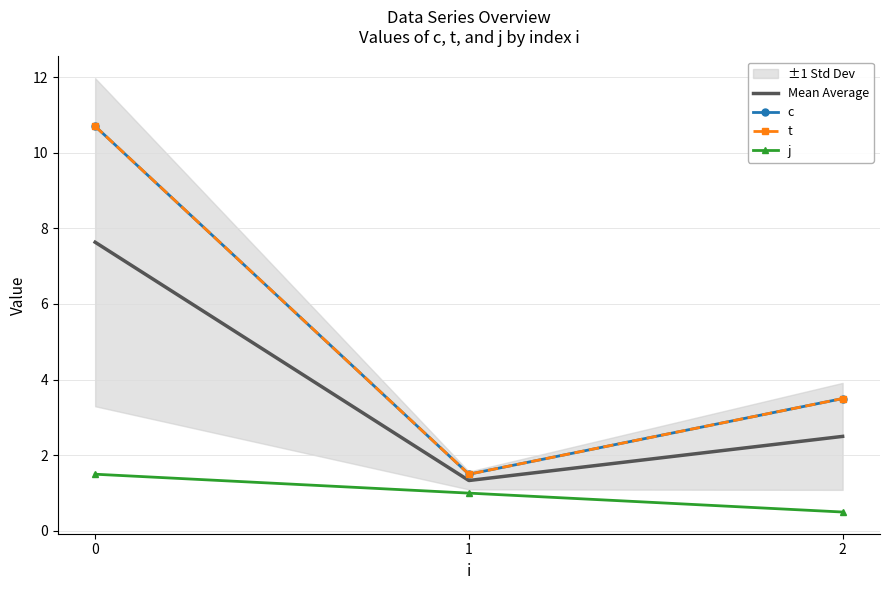

Rank the series at 0 from lowest to highest value.

j, Mean Average, c, t